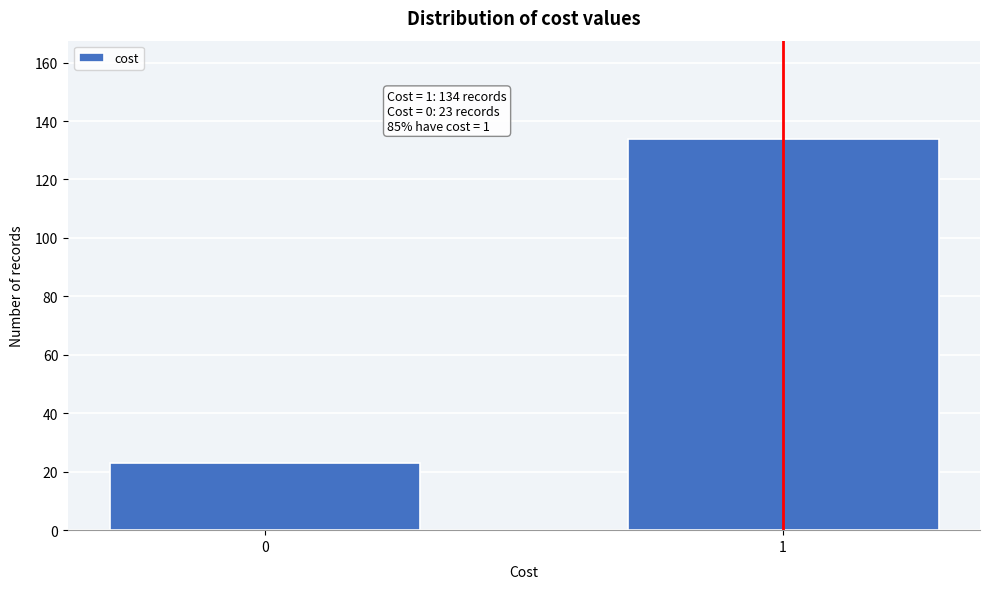

Reading left to right, transcribe all the data shown in this chart.

23	134